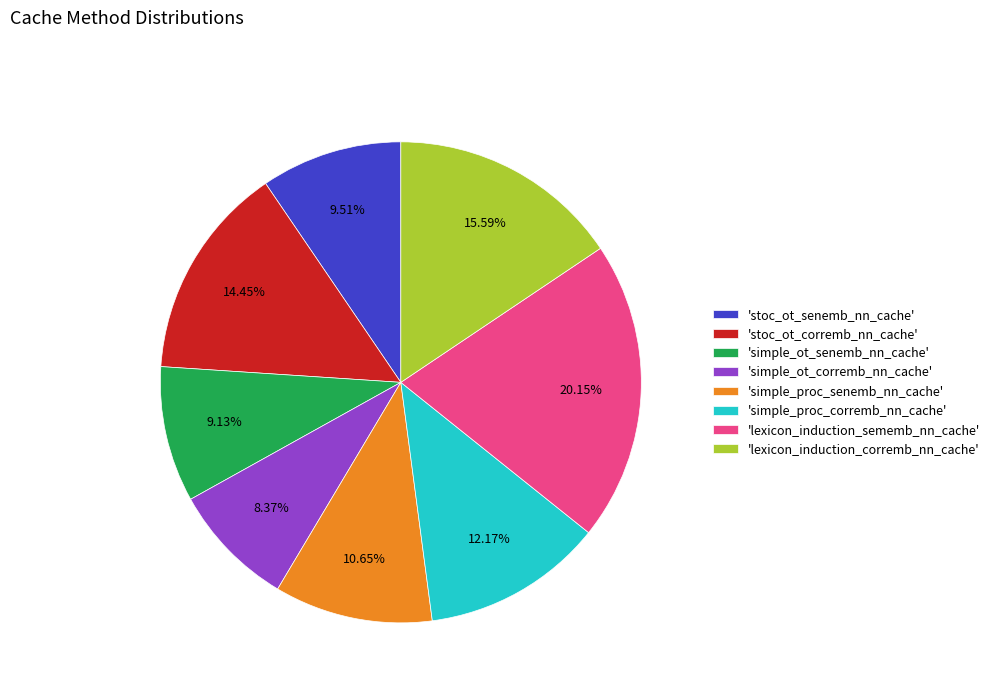

Does any single category account for the majority?

No